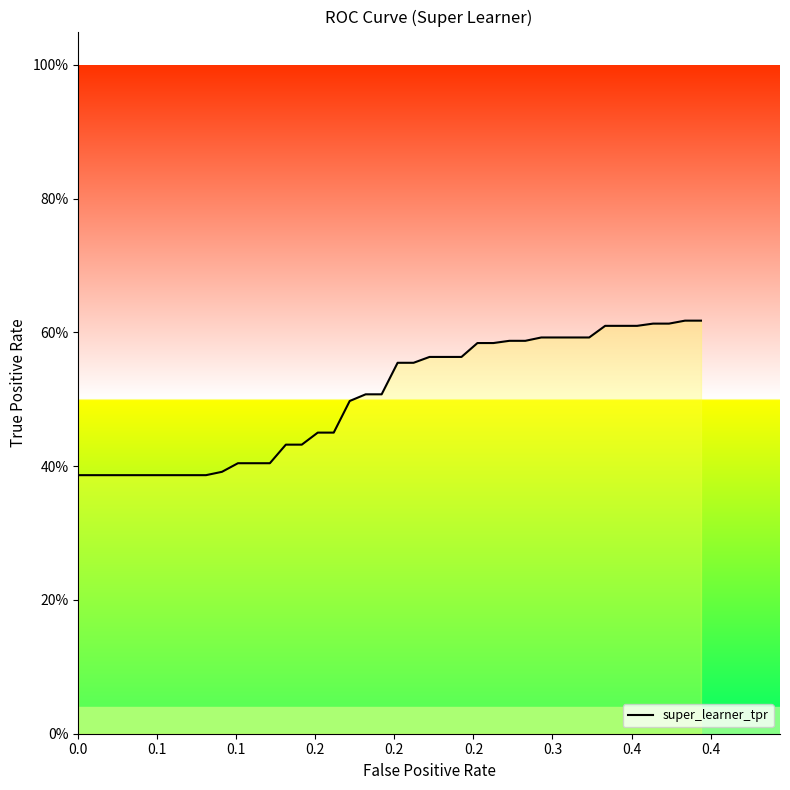

Is this an area chart (filled region under the line)?

Yes